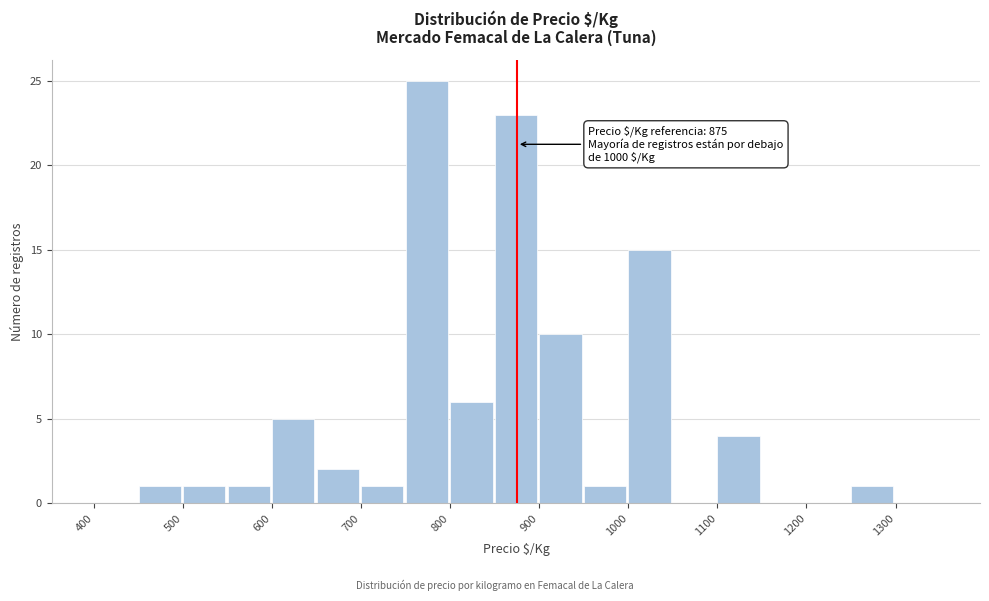

Over which range of the x-axis is the bar tallest?

750 to 800